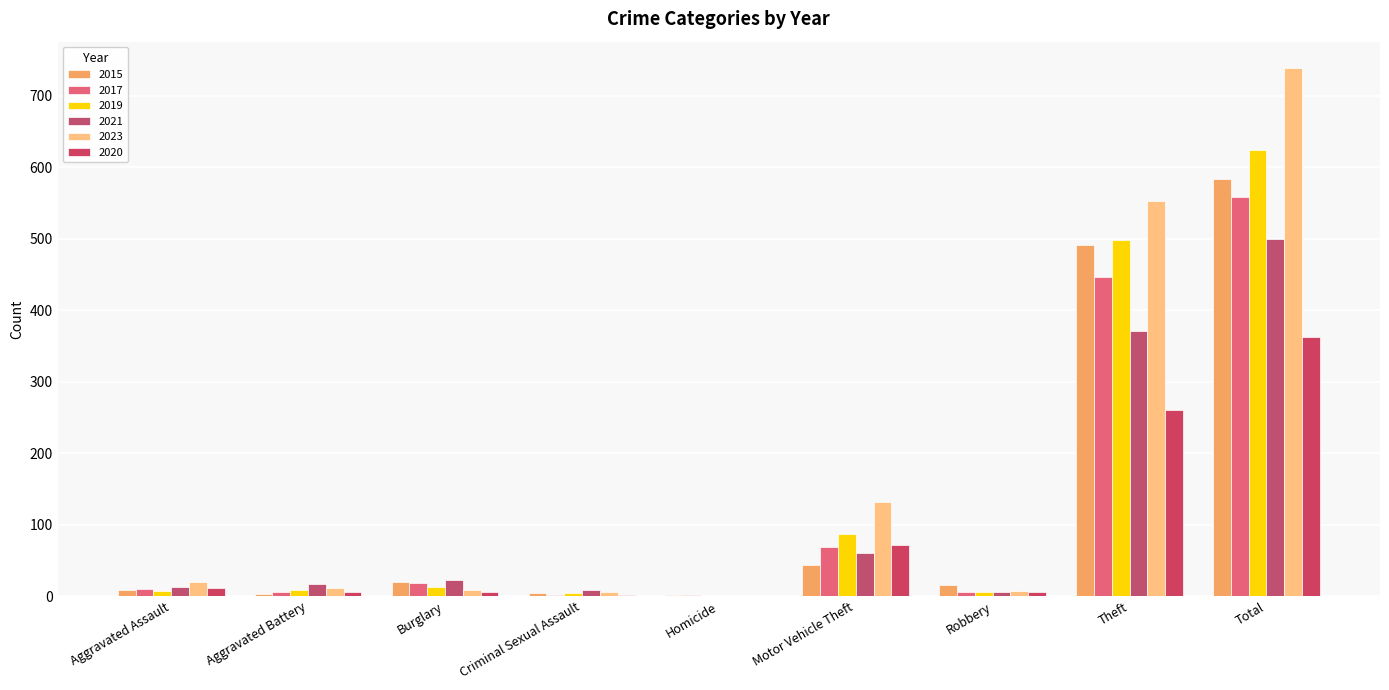

What are all the series names shown in the legend?

2015, 2017, 2019, 2021, 2023, 2020